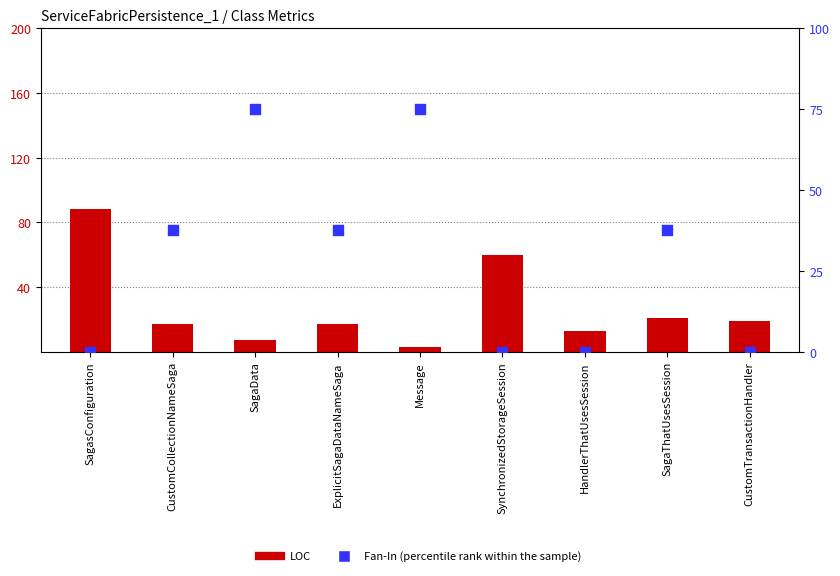

Which series has the largest Y range (max minus min)?

LOC